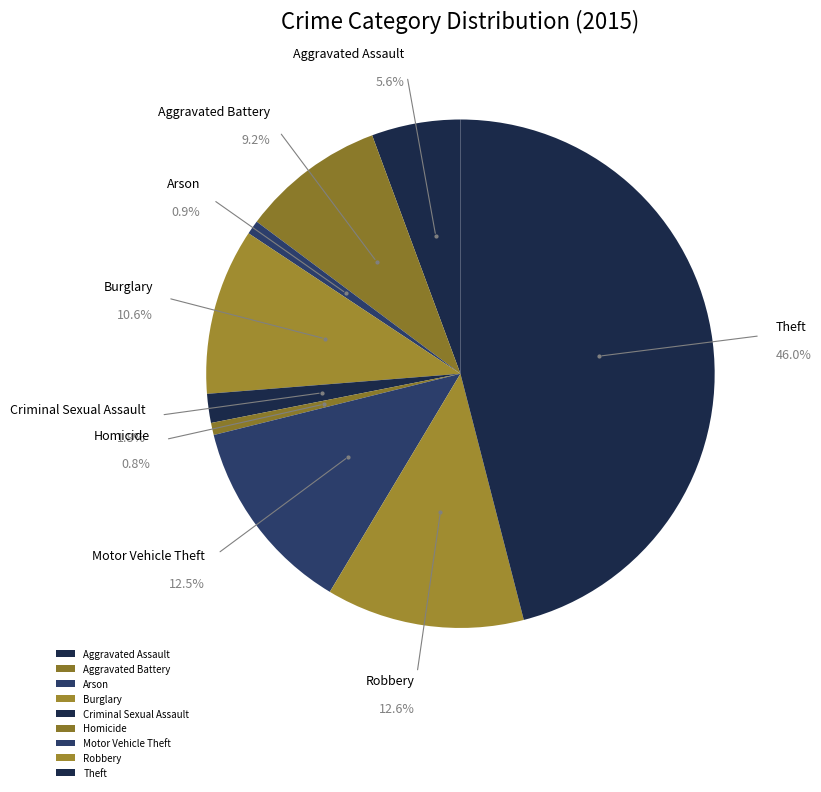

Does any single category account for the majority?

No